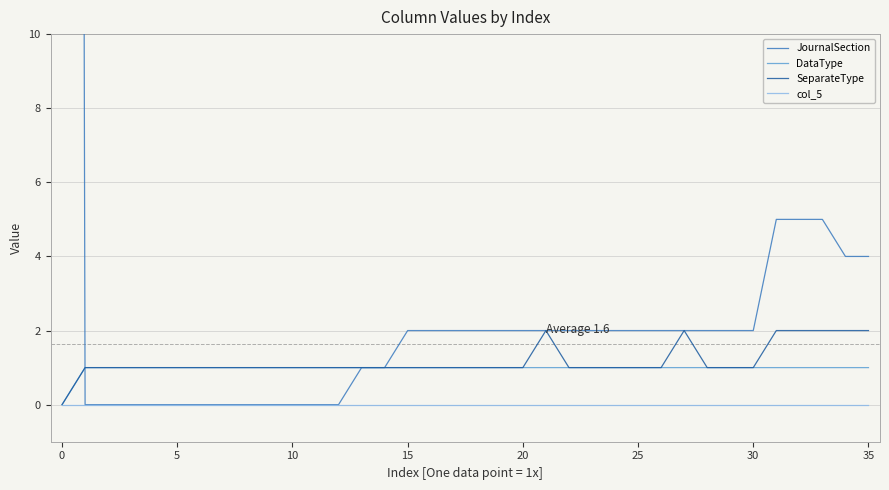

At 34, list the series in order from smallest to largest.

col_5, DataType, SeparateType, JournalSection